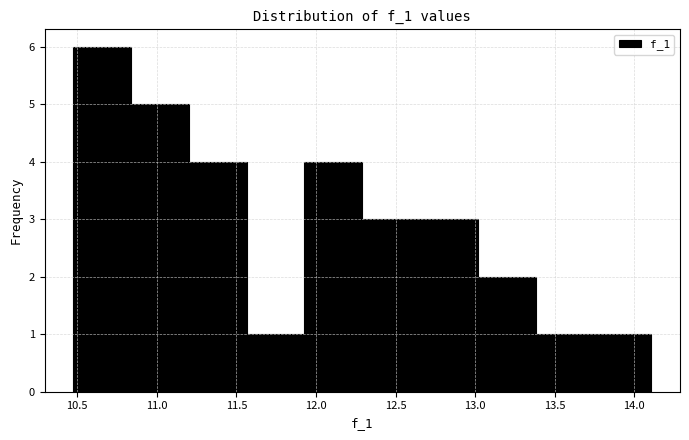

Reading left to right, list every bar in this chart as the range it spans on the x-axis followed by its height. Neither the bar edges nor the heights are printed on the chart, so give them approximately, as read against the axes.

10.50 to 10.85: 6
10.85 to 11.20: 5
11.20 to 11.55: 4
11.55 to 11.95: 1
11.95 to 12.30: 4
12.30 to 12.65: 3
12.65 to 13.00: 3
13.00 to 13.40: 2
13.40 to 13.75: 1
13.75 to 14.10: 1